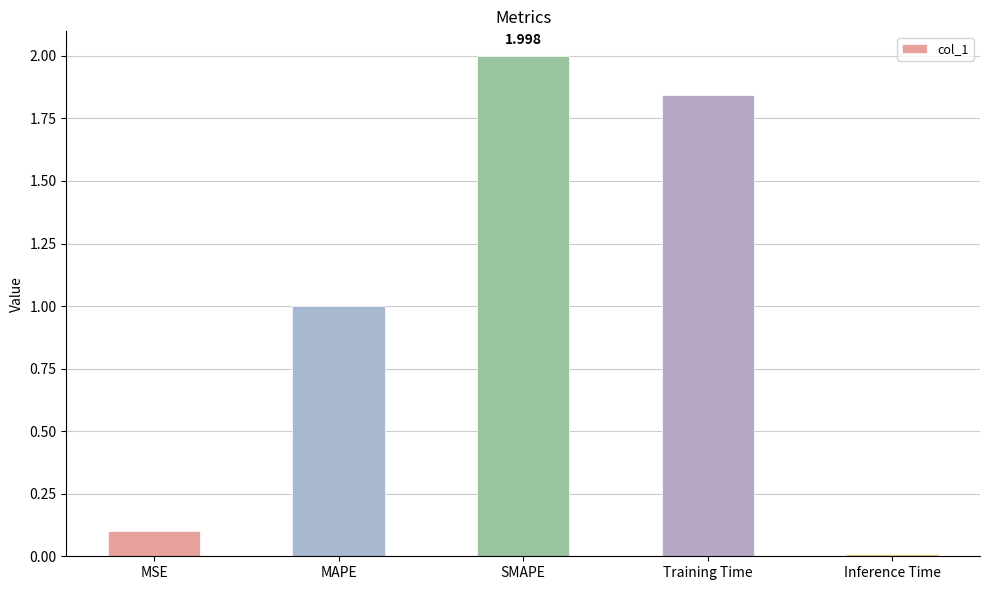

At which label is the value closest to 1?

MAPE